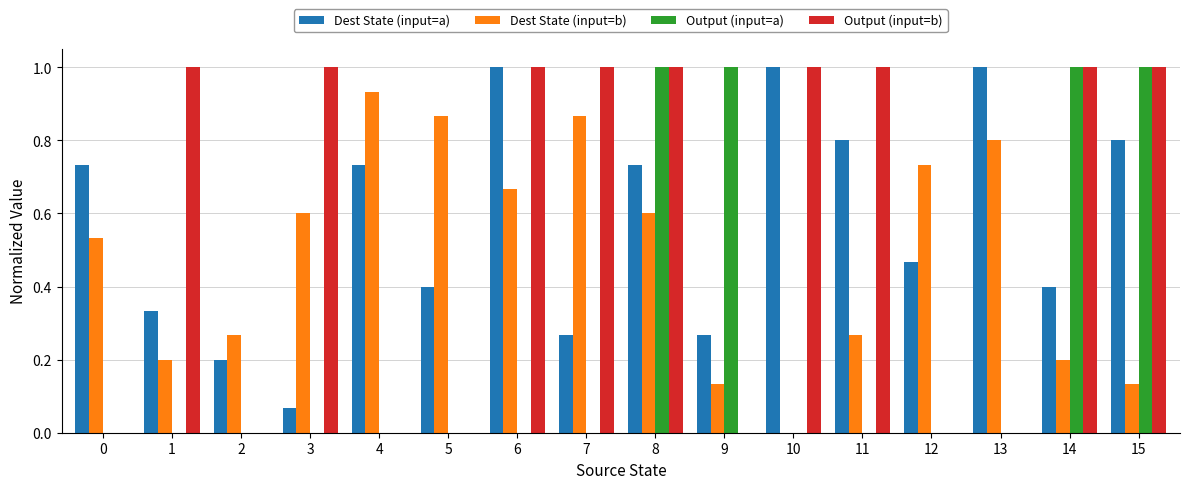

Which series changed the most between 0 and 6?

Output (input=b)